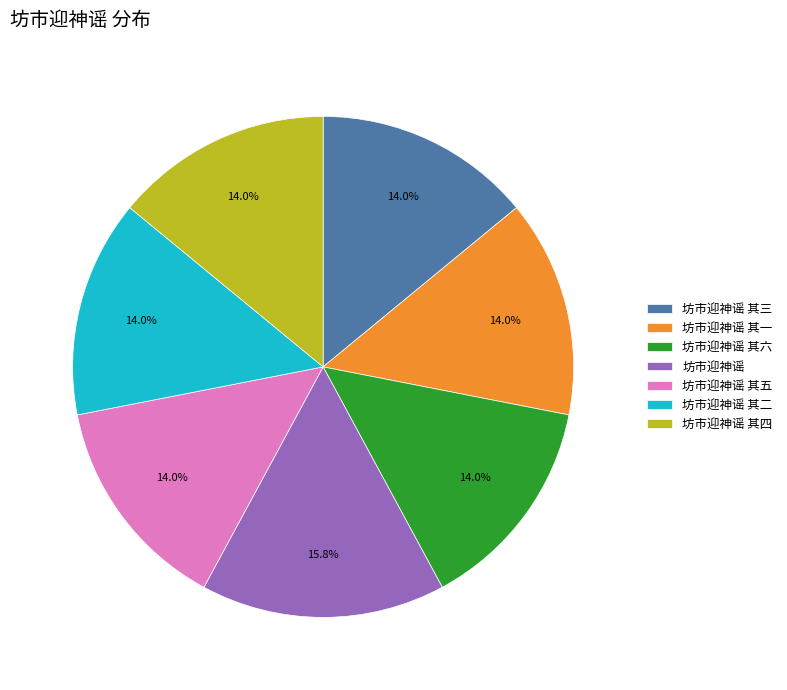

What is the total percentage of 坊市迎神谣 其一 and 坊市迎神谣 其五?

28.1%